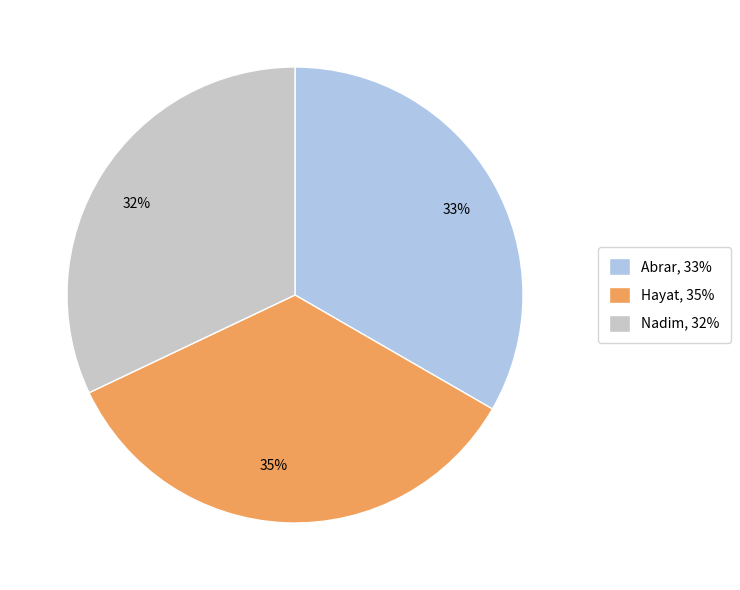

The Abrar slice represents 27% of the pie. True or false?

False